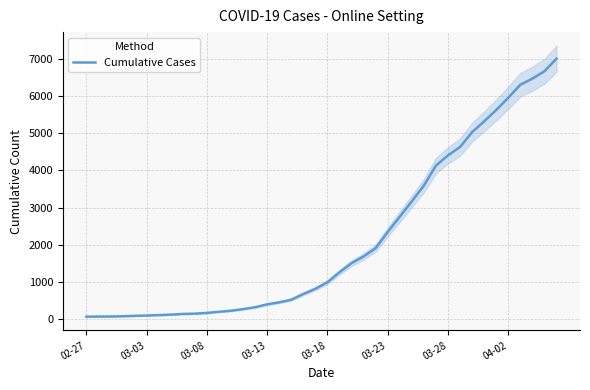

What is the maximum value for Cumulative Cases?

7002